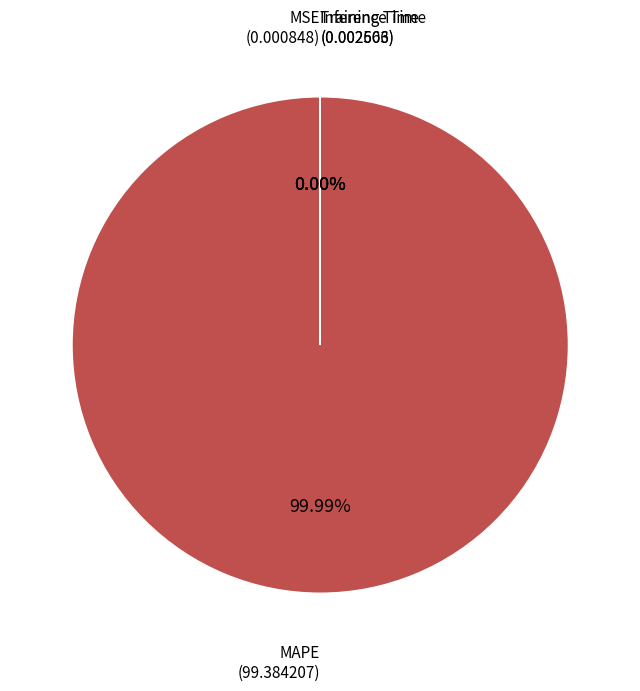

Does Training Time account for over 50% of the chart?

No